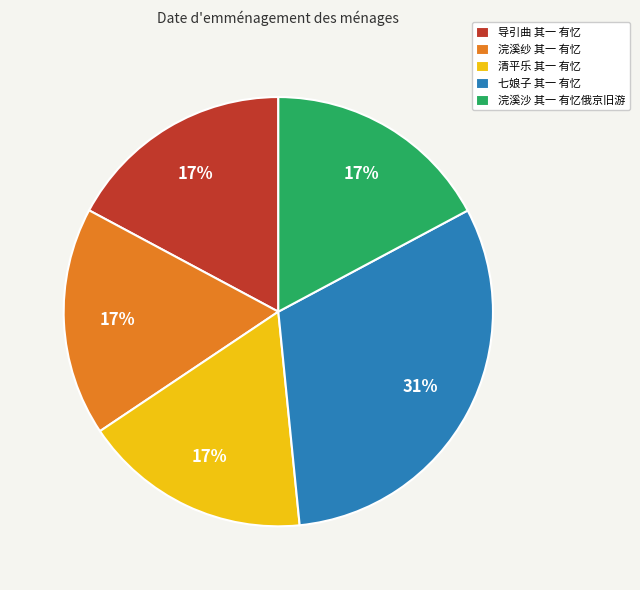

Is the sum of 清平乐 其一 有忆 and 浣溪沙 其一 有忆俄京旧游 greater than half?

No